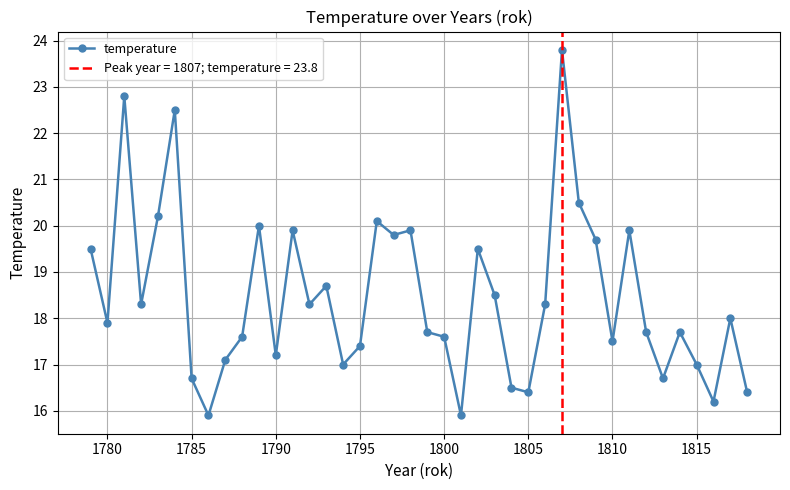

True or false: temperature has more than 0 points higher than both neighbors.

True